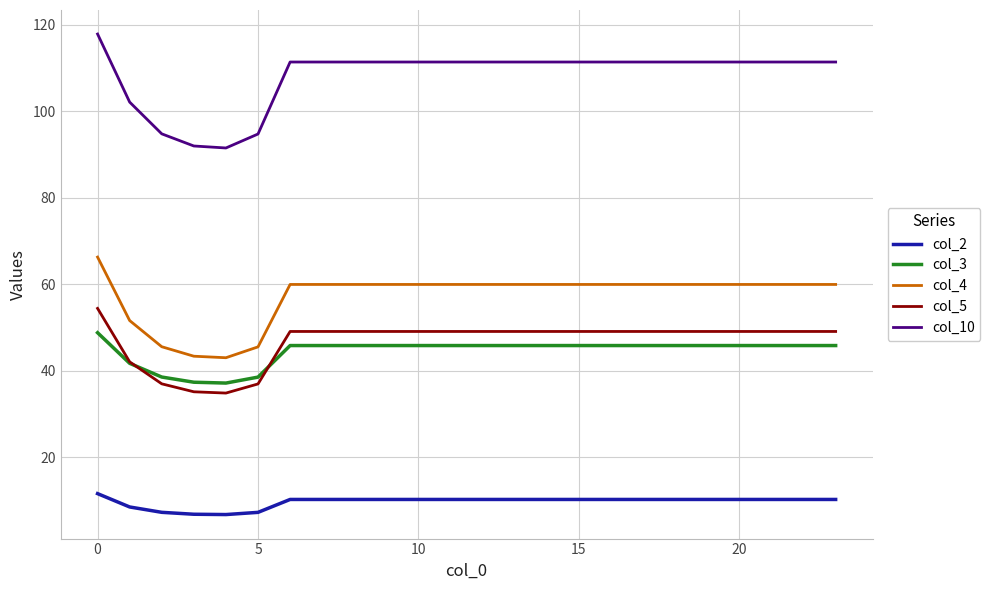

What is the minimum value for col_5?

34.8